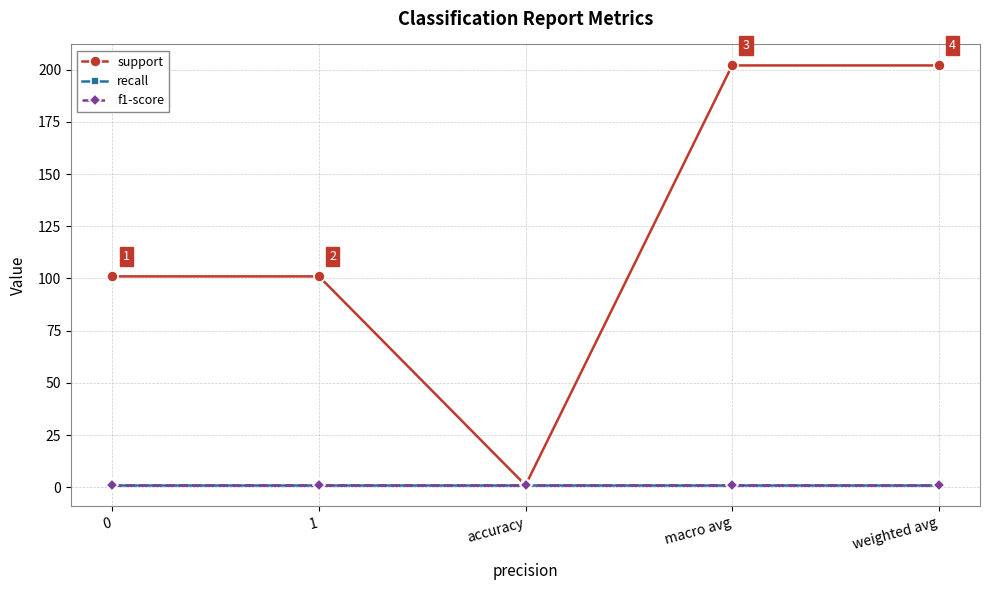

What are all the series names shown in the legend?

support, recall, f1-score